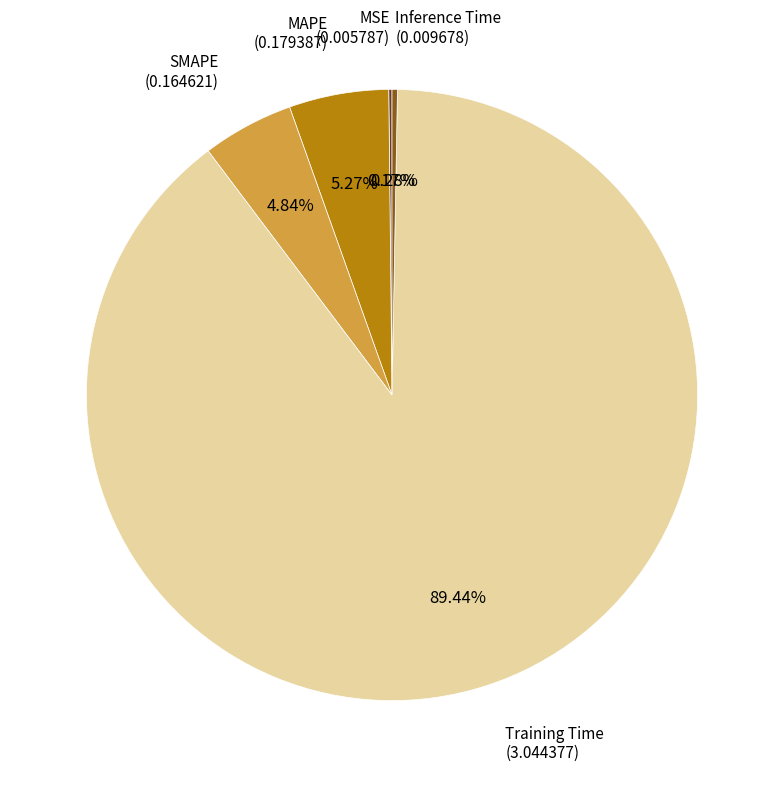

To the nearest percent, what portion does SMAPE represent?

5%